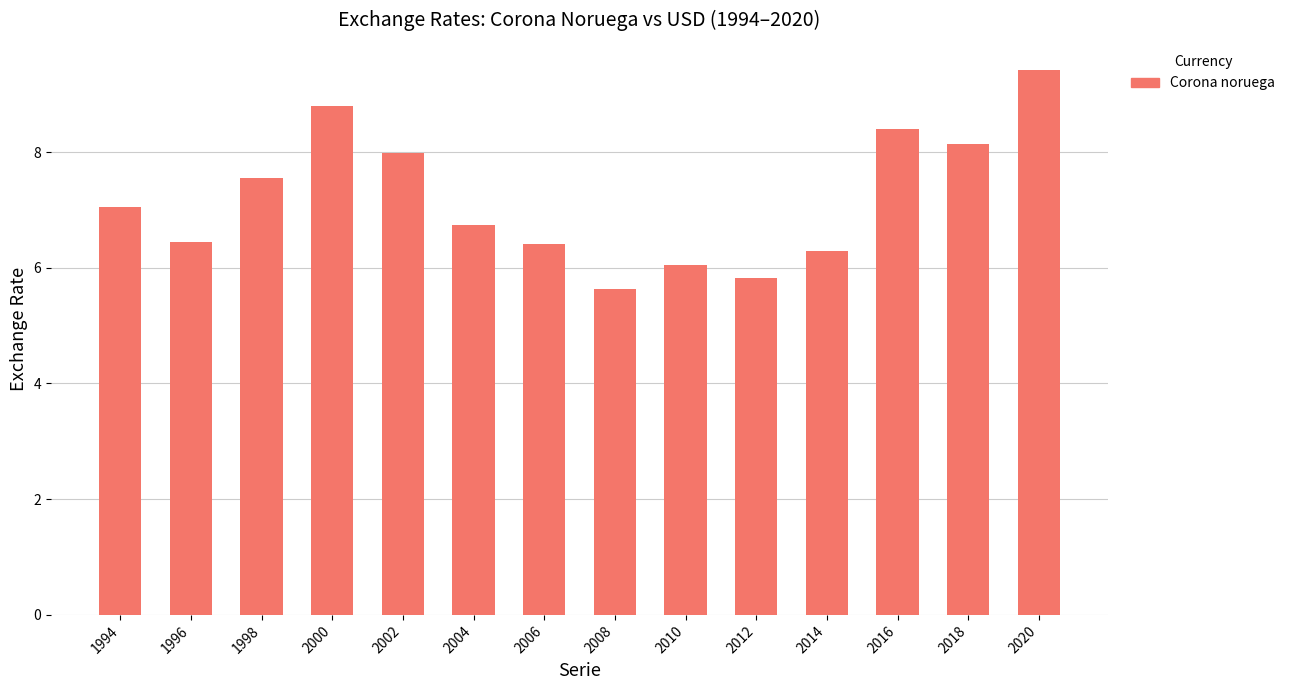

Is it true that the value at 2004 is 6.7?

True